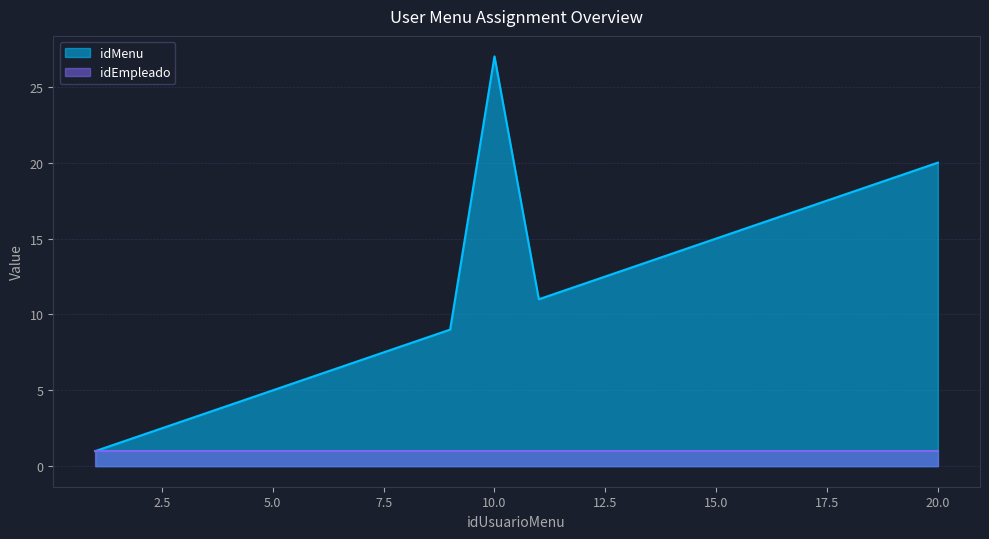

What is the smallest value displayed?

1